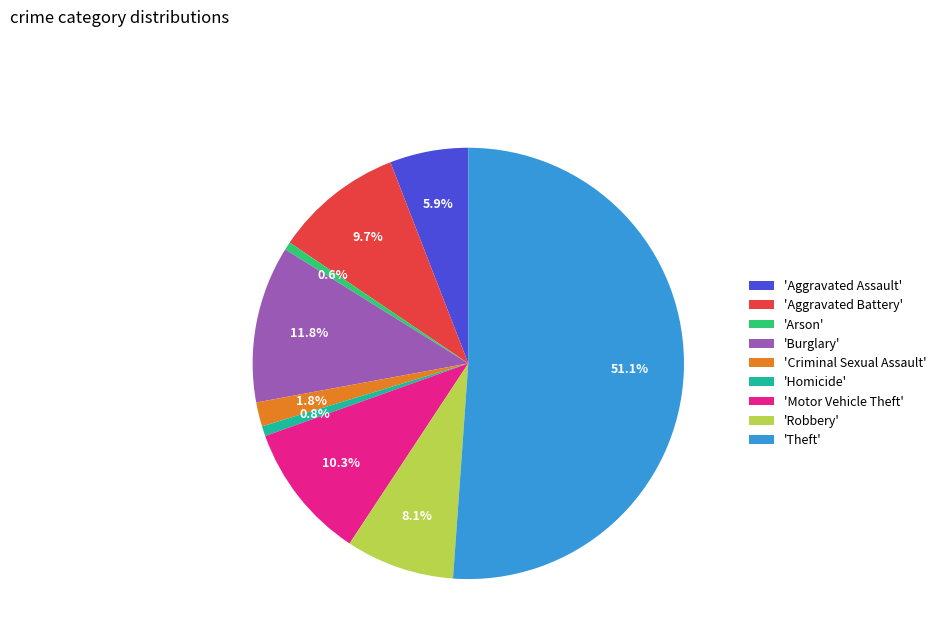

Which slice represents more than half of the pie?

'Theft'